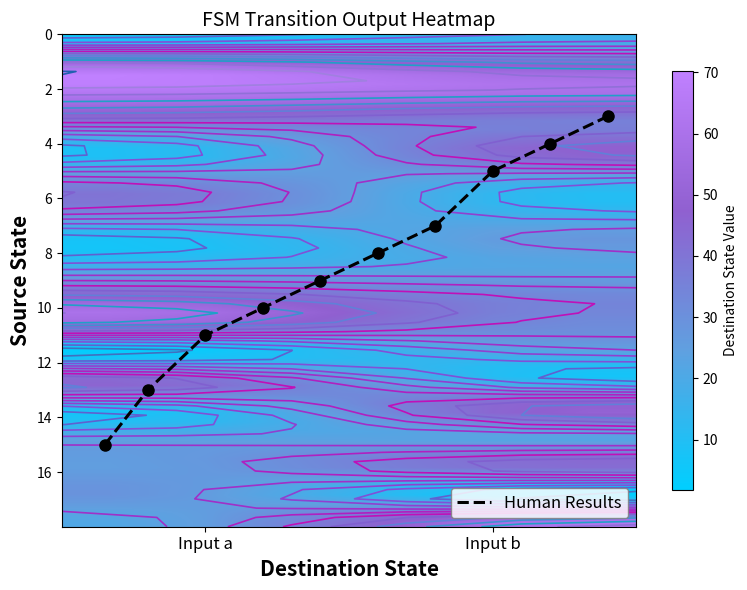

Is the value of 4 at 12 greater than the value of 0 at 5?

No